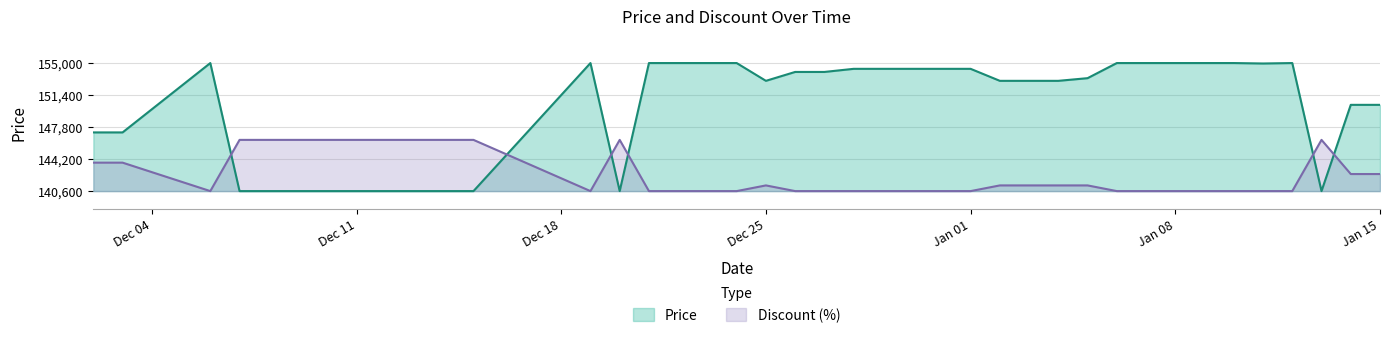

Between which two adjacent categories do Discount and Price first intersect?

2023-12-06 and 2023-12-07